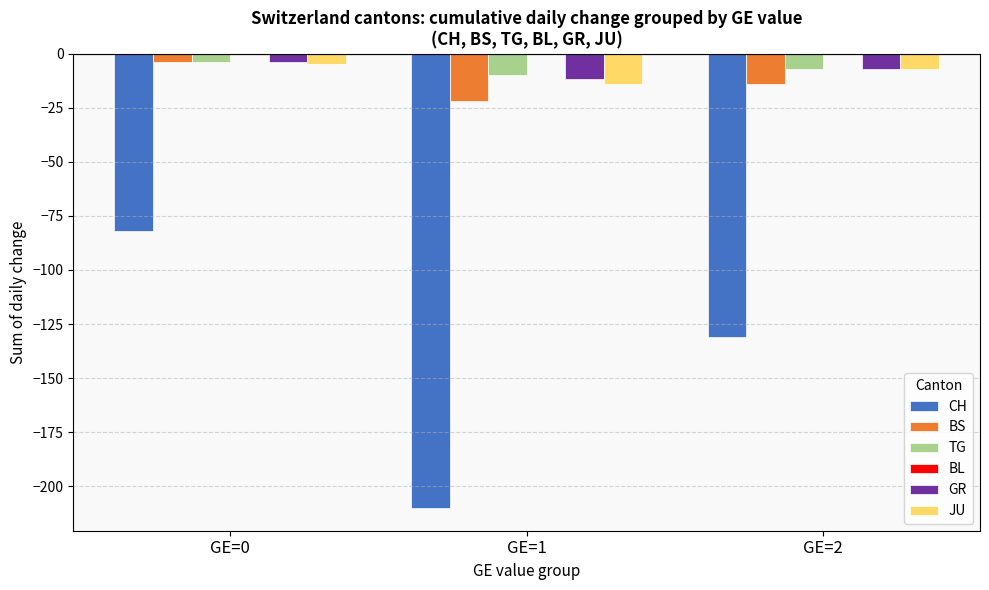

What is the difference between the BS values at GE=2 and GE=0?

10